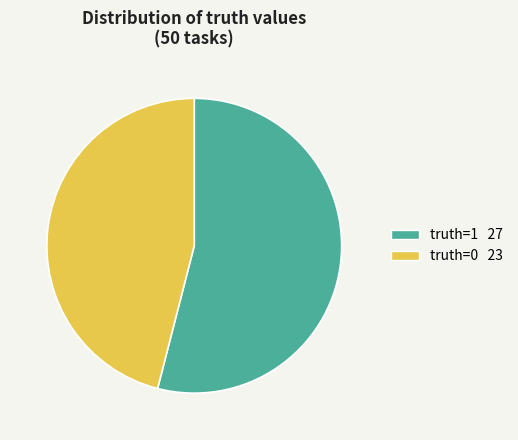

Does any single category account for the majority?

Yes